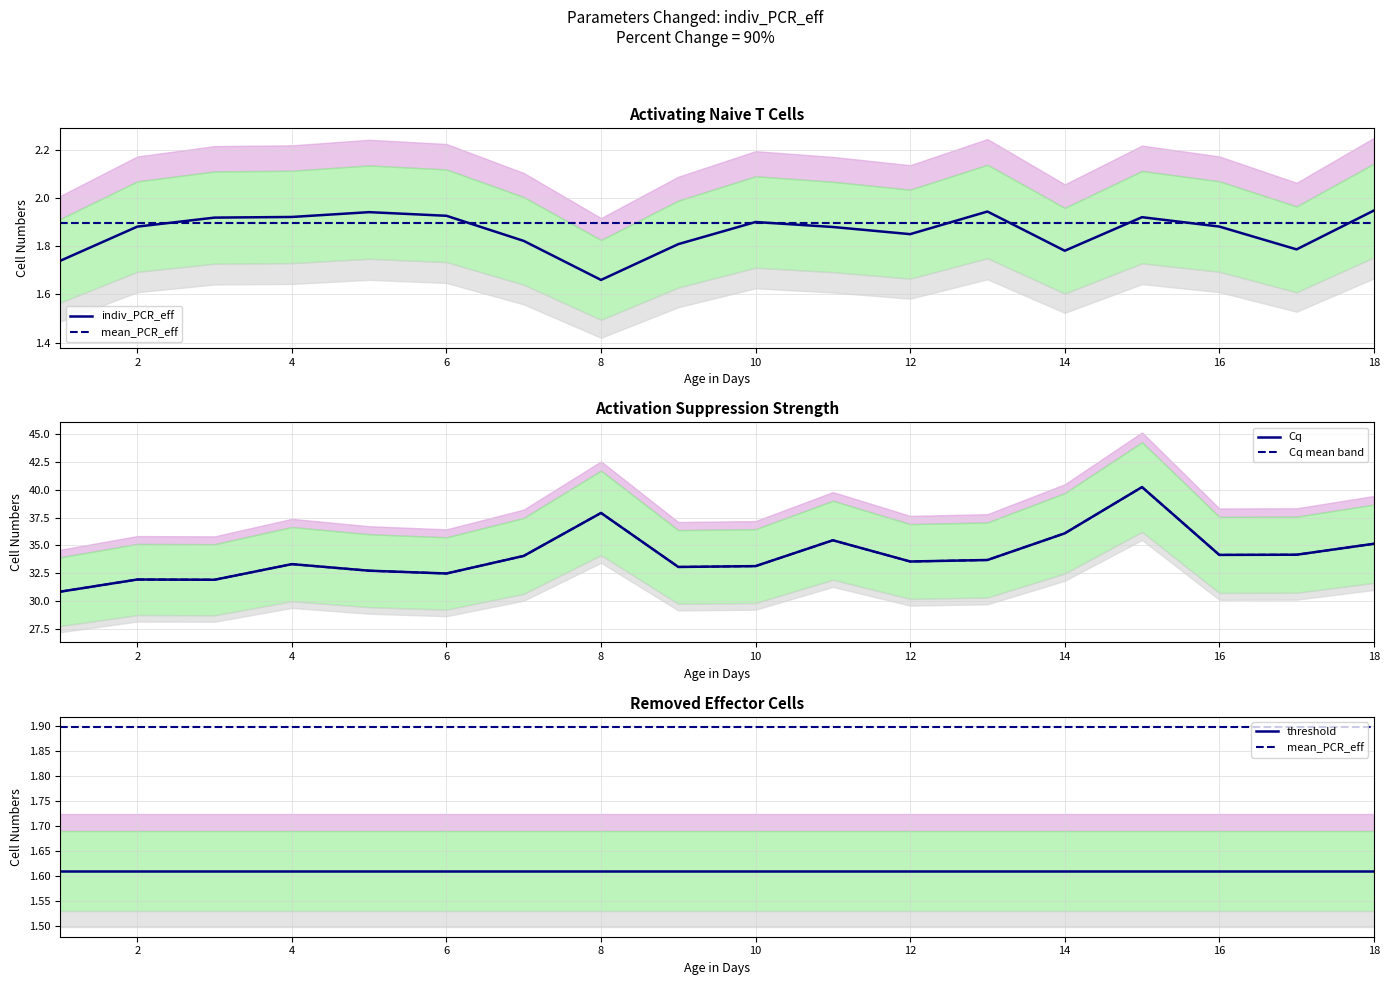

How many lines are shown in the chart?

5